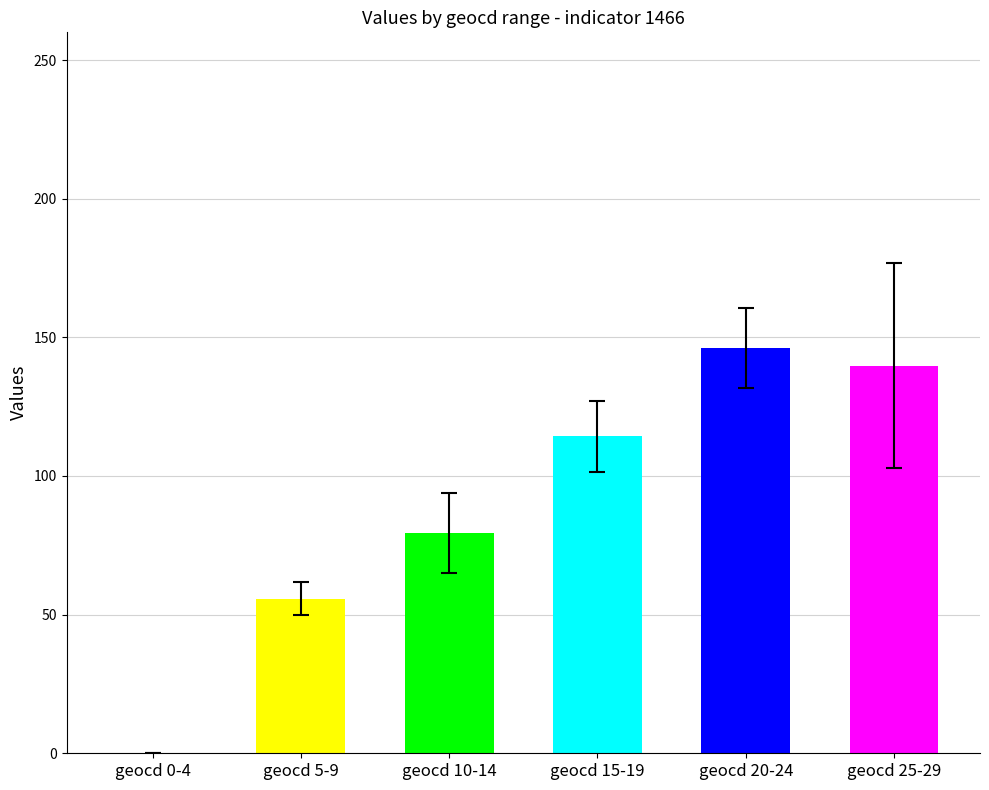

The value at geocd_25-29 is 223. True or false?

False